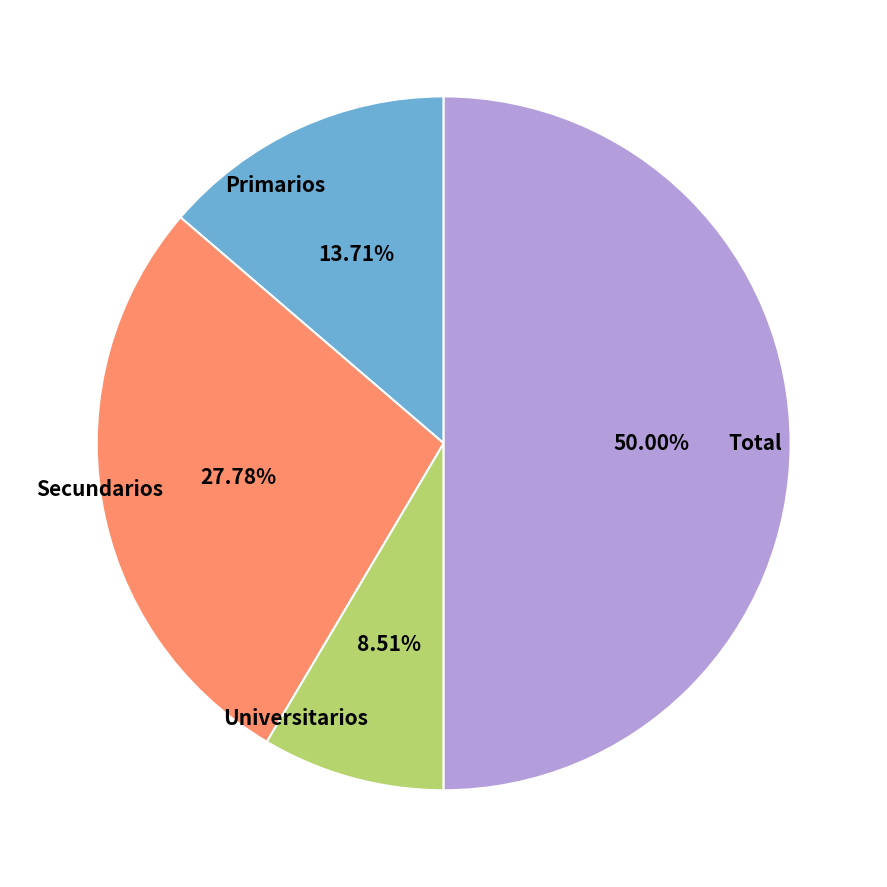

What percentage is the Primarios slice, to the nearest percent?

14%